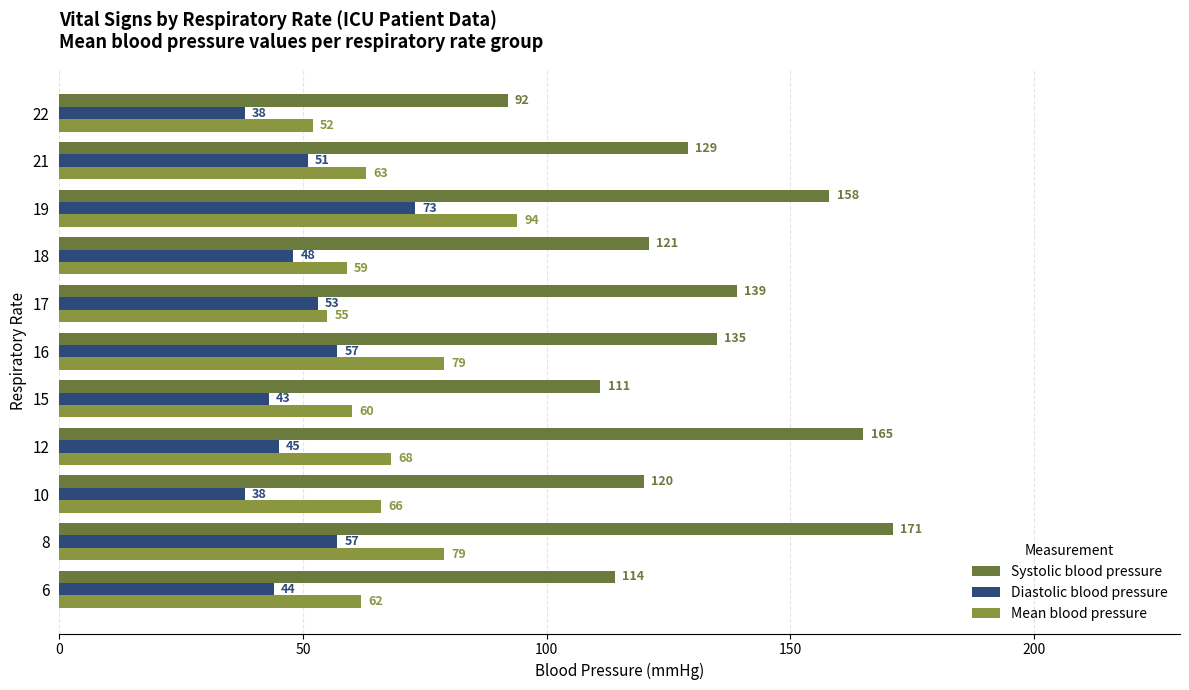

Which series has the largest total across all categories?

Systolic blood pressure